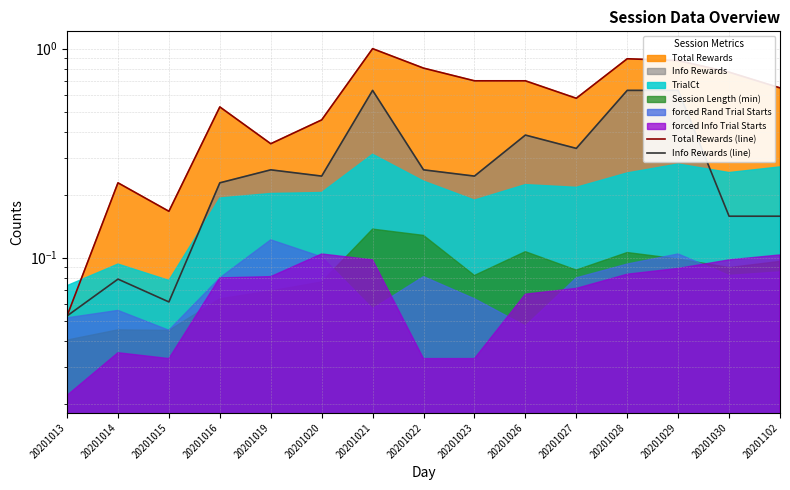

At 20201019, list the series in order from largest to smallest.

Total Rewards (line), Info Rewards (line)